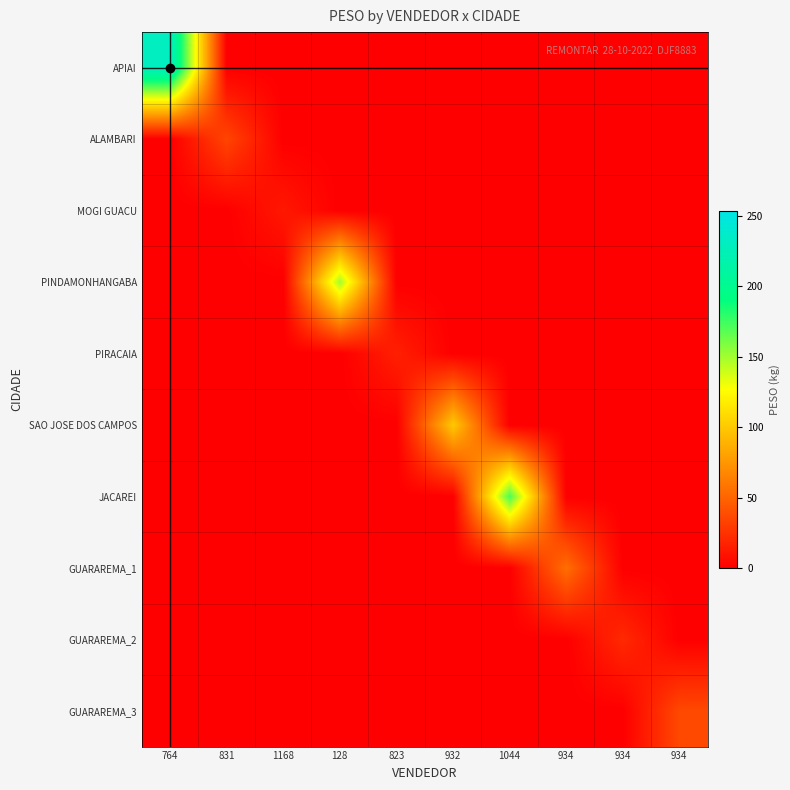

Reading left to right, extract all data points from this chart.

APIAI: 764=230.4	831=0.0	1168=0.0	128=0.0	823=0.0	932=0.0	1044=0.0	934=0.0	934=0.0	934=0.0
ALAMBARI: 764=0.0	831=34.8	1168=0.0	128=0.0	823=0.0	932=0.0	1044=0.0	934=0.0	934=0.0	934=0.0
MOGI GUACU: 764=0.0	831=0.0	1168=12.4	128=0.0	823=0.0	932=0.0	1044=0.0	934=0.0	934=0.0	934=0.0
PINDAMONHANGABA: 764=0.0	831=0.0	1168=0.0	128=150.0	823=0.0	932=0.0	1044=0.0	934=0.0	934=0.0	934=0.0
PIRACAIA: 764=0.0	831=0.0	1168=0.0	128=0.0	823=16.2	932=0.0	1044=0.0	934=0.0	934=0.0	934=0.0
SAO JOSE DOS CAMPOS: 764=0.0	831=0.0	1168=0.0	128=0.0	823=0.0	932=100.5	1044=0.0	934=0.0	934=0.0	934=0.0
JACAREI: 764=0.0	831=0.0	1168=0.0	128=0.0	823=0.0	932=0.0	1044=171.7	934=0.0	934=0.0	934=0.0
GUARAREMA_1: 764=0.0	831=0.0	1168=0.0	128=0.0	823=0.0	932=0.0	1044=0.0	934=55.2	934=0.0	934=0.0
GUARAREMA_2: 764=0.0	831=0.0	1168=0.0	128=0.0	823=0.0	932=0.0	1044=0.0	934=0.0	934=21.0	934=0.0
GUARAREMA_3: 764=0.0	831=0.0	1168=0.0	128=0.0	823=0.0	932=0.0	1044=0.0	934=0.0	934=0.0	934=36.5